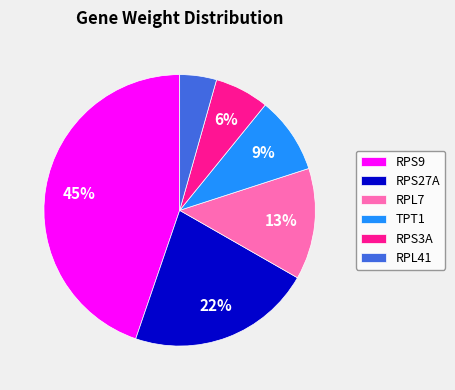

The RPL7 slice represents 8% of the pie. True or false?

False